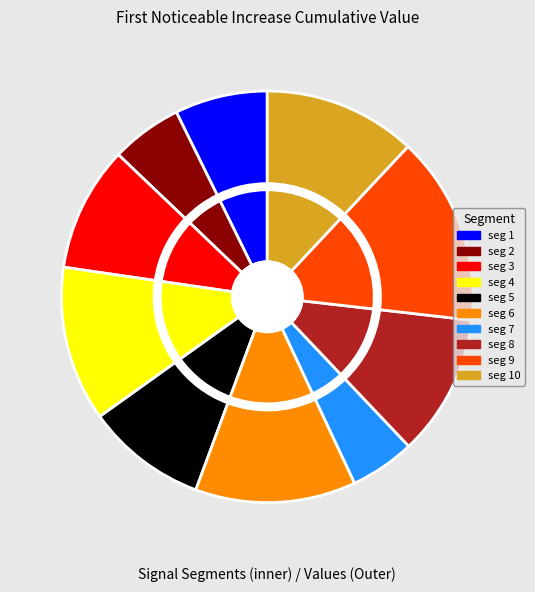

To the nearest percent, what percentage of the pie is signal segment 7?

5%